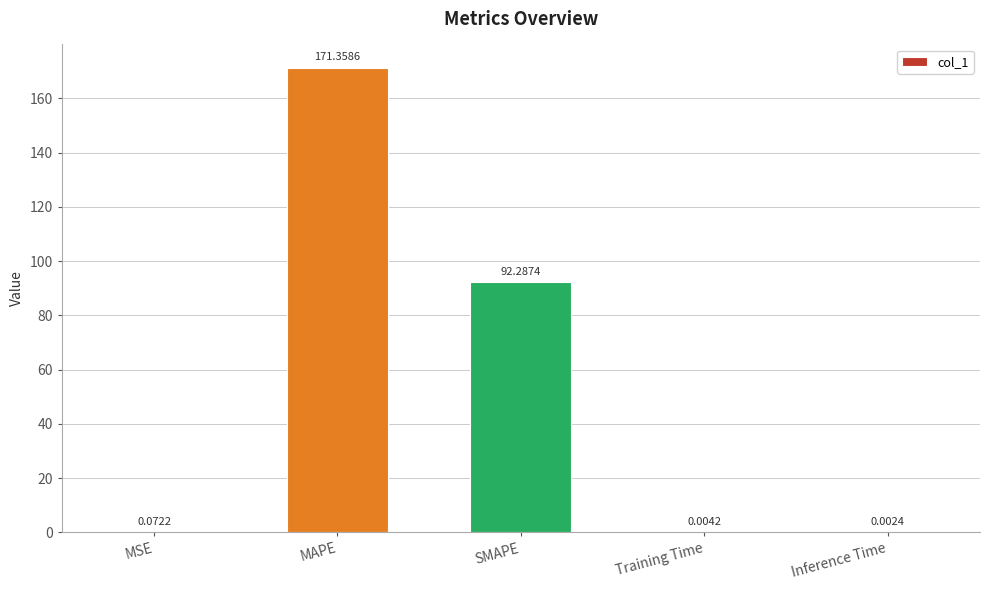

What is the sum of all values?

263.7